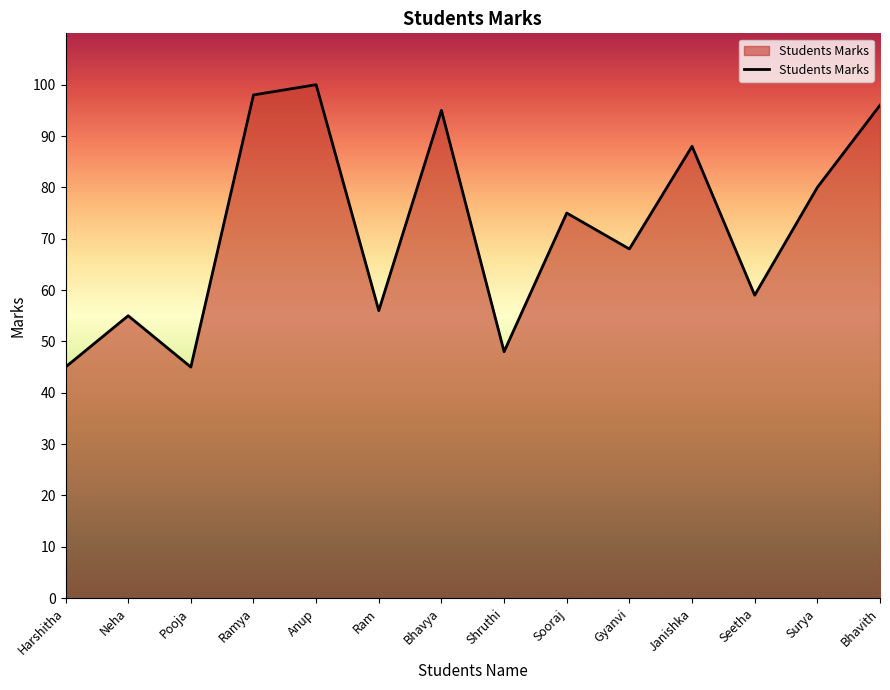

What position from the left is Bhavith?

14